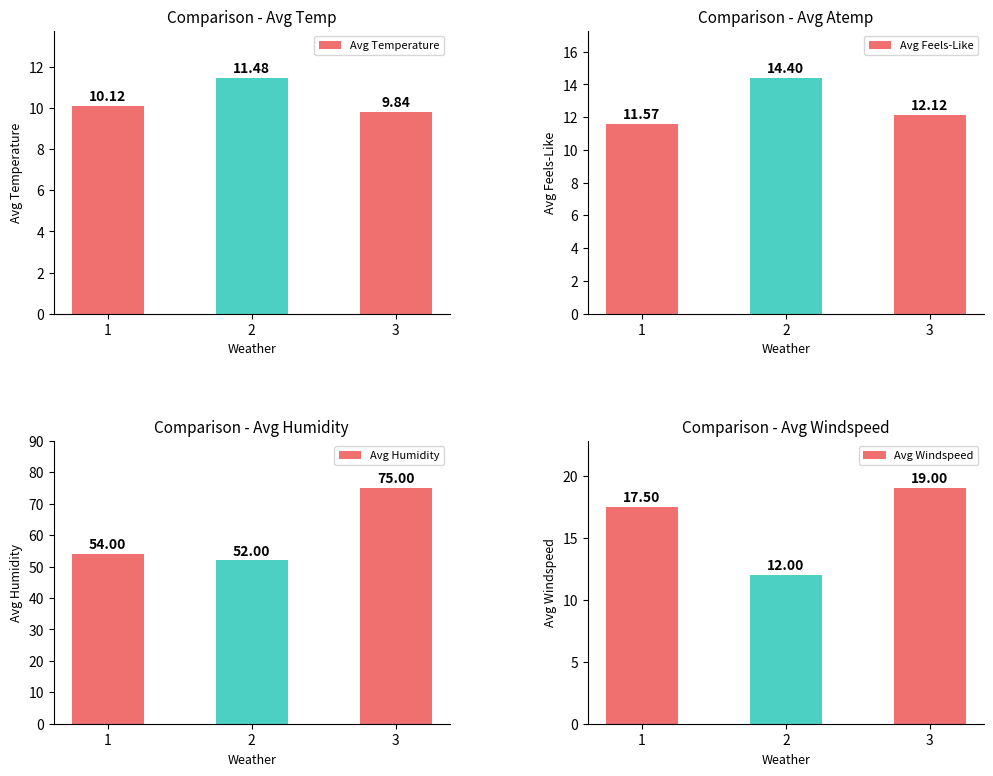

Reading left to right, what are all the values shown in this chart?

Avg Temperature: 10.1	11.5	9.8
Avg Feels-Like: 11.6	14.4	12.1
Avg Humidity: 54.0	52.0	75.0
Avg Windspeed: 17.5	12.0	19.0